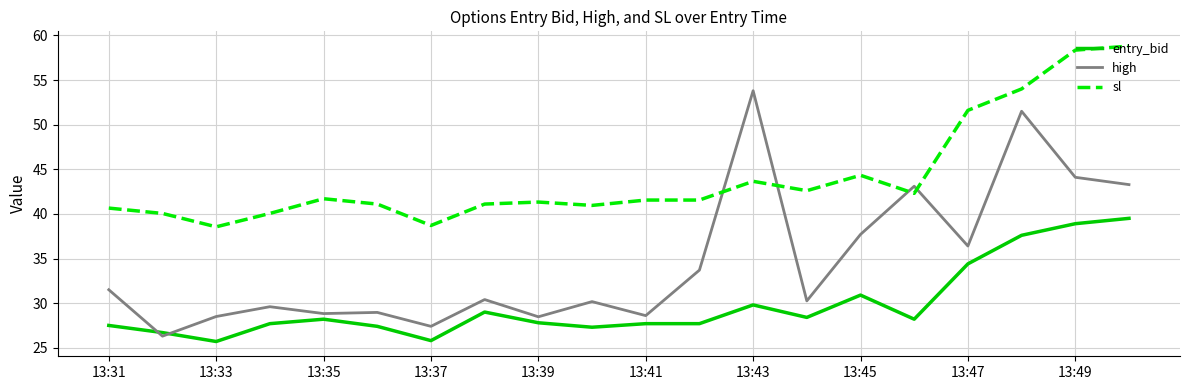

How many intersections are there between sl and high?

4